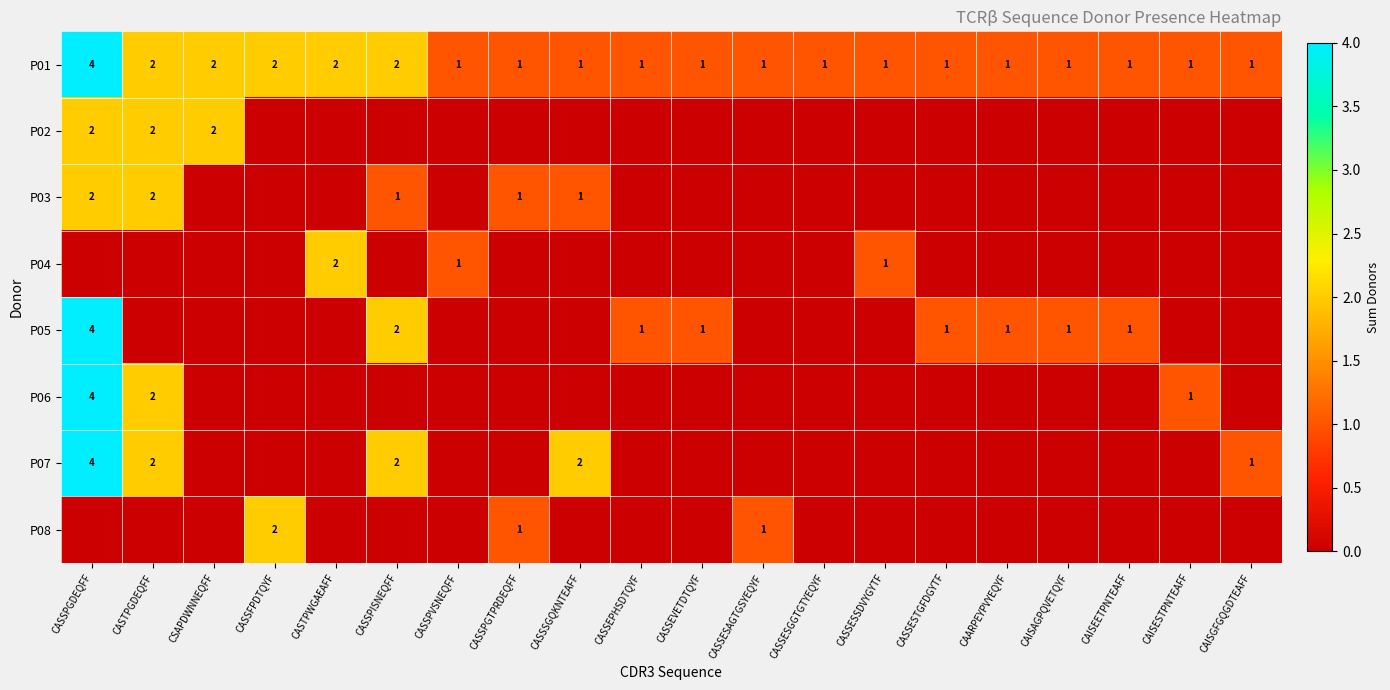

Is it true that P05 equals 1 at CASSEVETDTQYF?

True